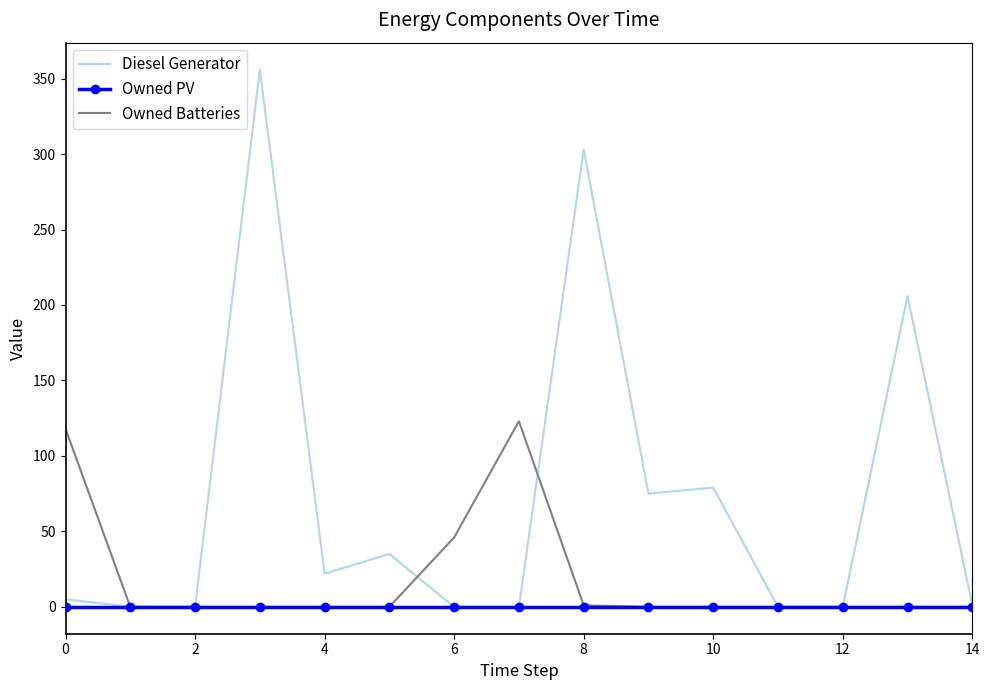

Rank the series by their maximum value, from lowest to highest.

Owned PV, Owned Batteries, Diesel Generator